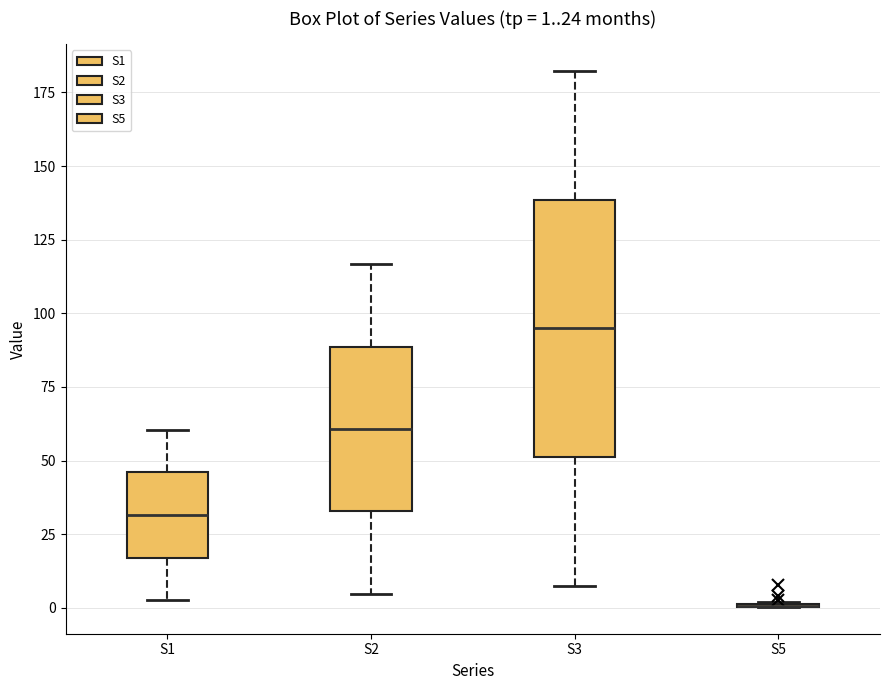

Which box is the tallest, from its lower edge to its upper edge?

S3